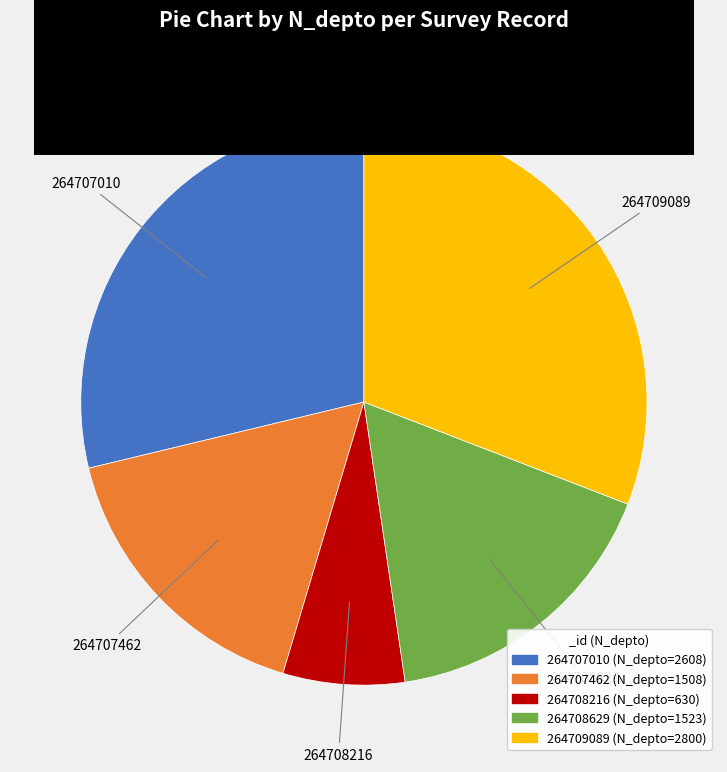

What is the largest slice in the pie chart?

264709089